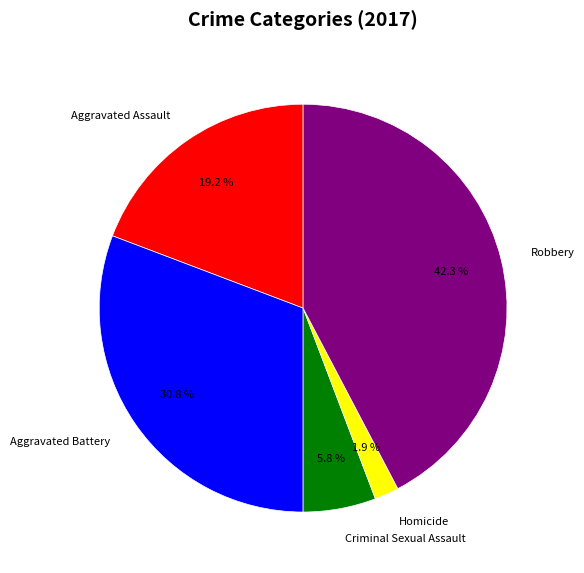

The Homicide slice represents 2% of the pie. True or false?

True